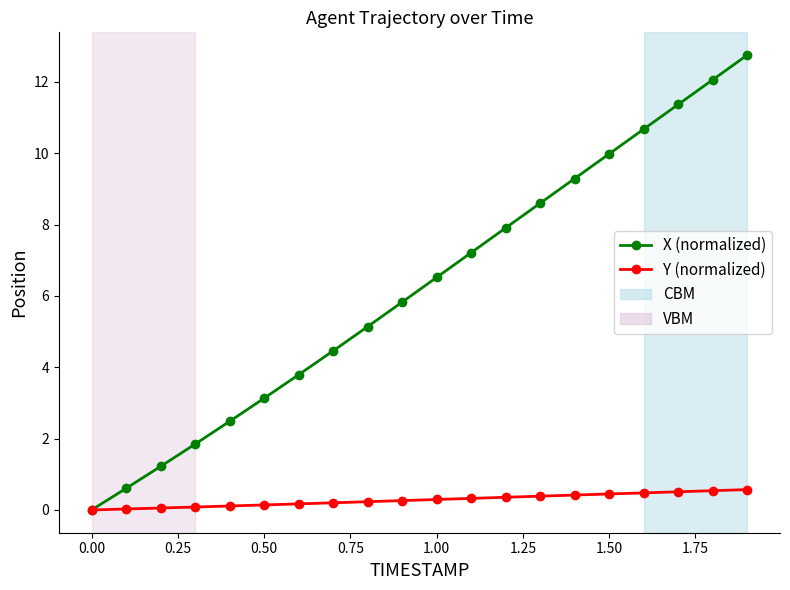

What is the value of the Y (normalized) point at the 11th from the left?

0.3